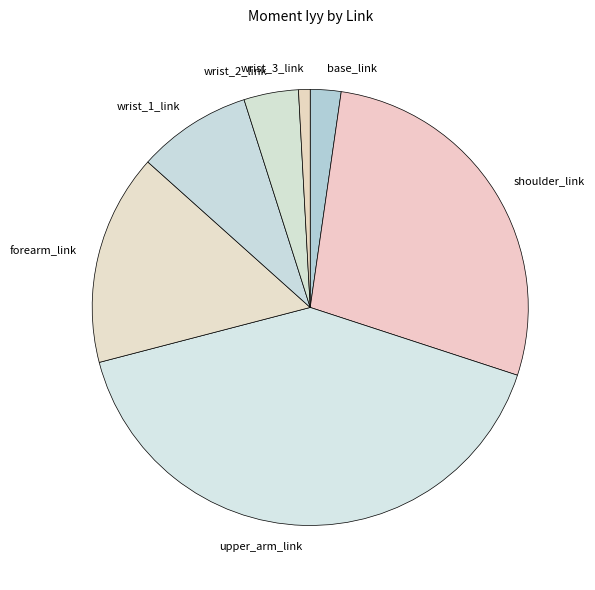

Rank the categories by value from lowest to highest.

wrist_3_link, base_link, wrist_2_link, wrist_1_link, forearm_link, shoulder_link, upper_arm_link